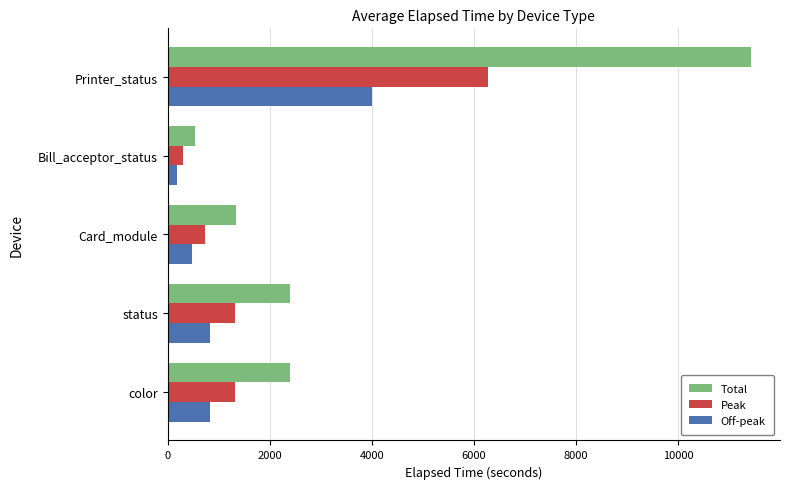

What is the spread (max minus min) of values at Printer_status?

7425.6